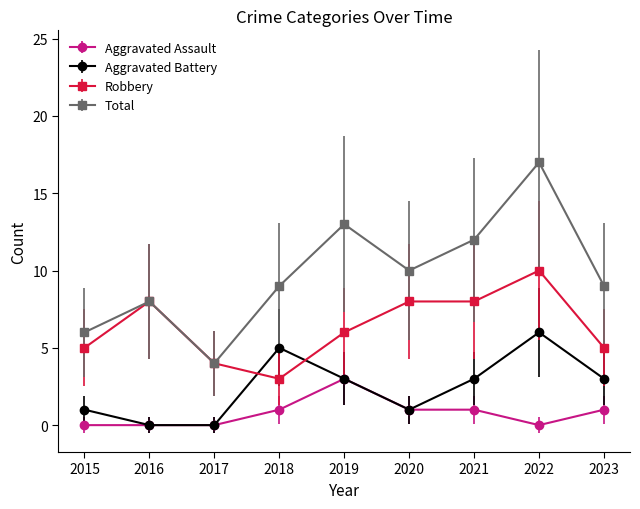

Is the value of Robbery at 2019 greater than the value of Aggravated Battery at 2023?

Yes